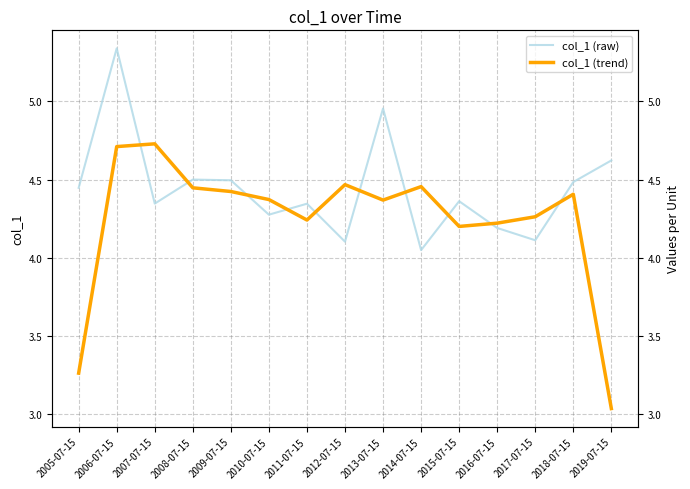

Is it true that col_1 (trend) equals 4.4 at 2018-07-15?

True